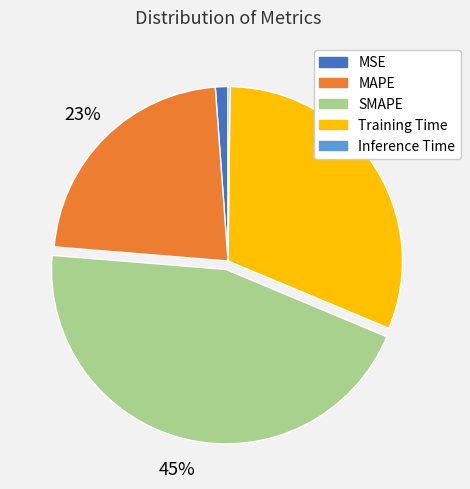

True or false: MSE accounts for 11% of the total.

False